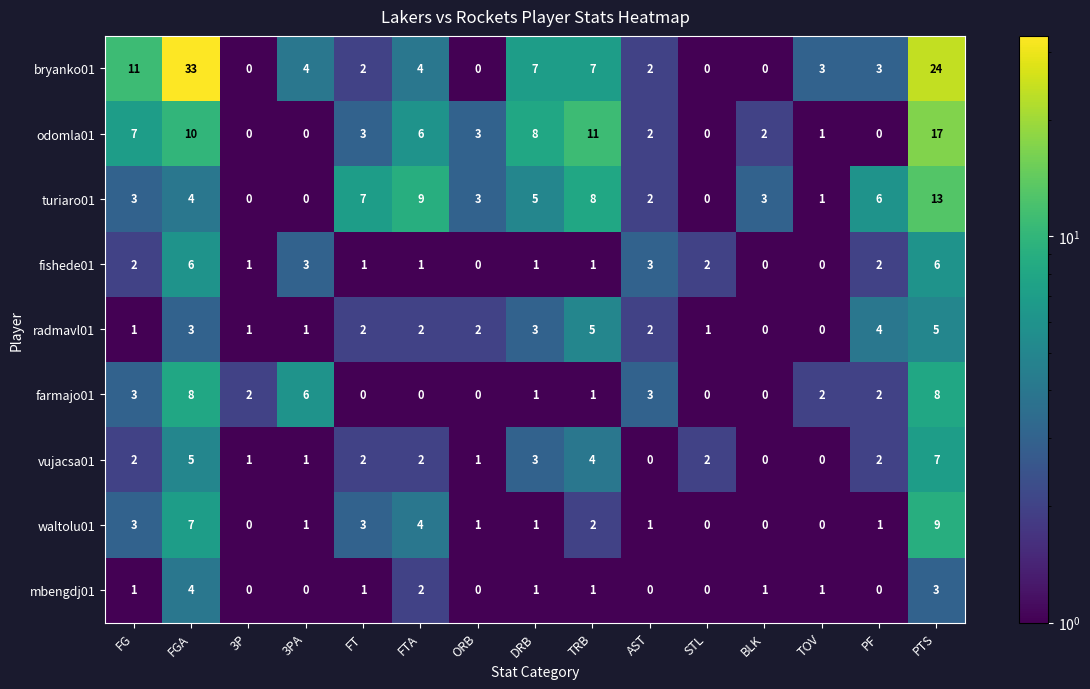

What is the total value across all series at 3PA?

16